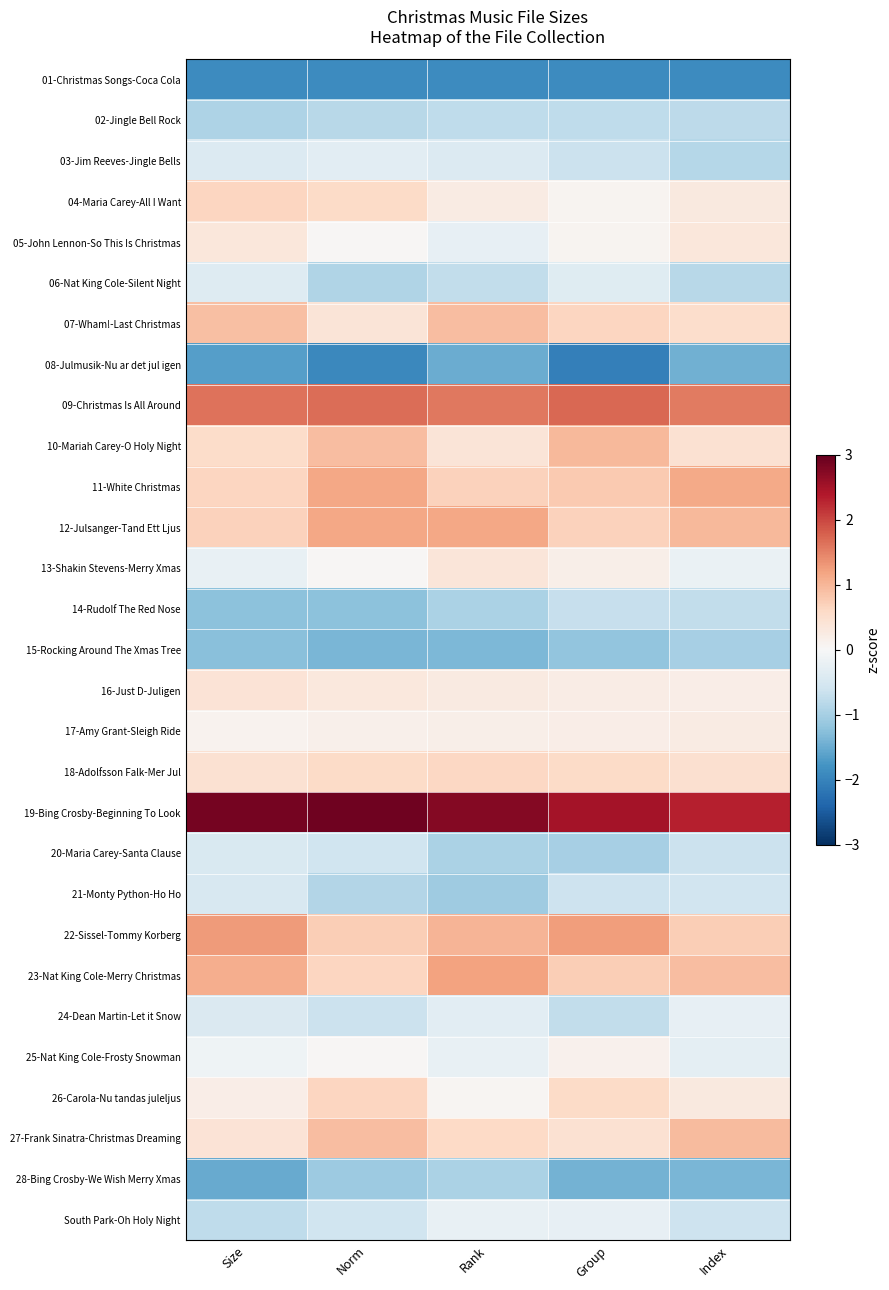

What is the spread (max minus min) of values at Rank?

4.6